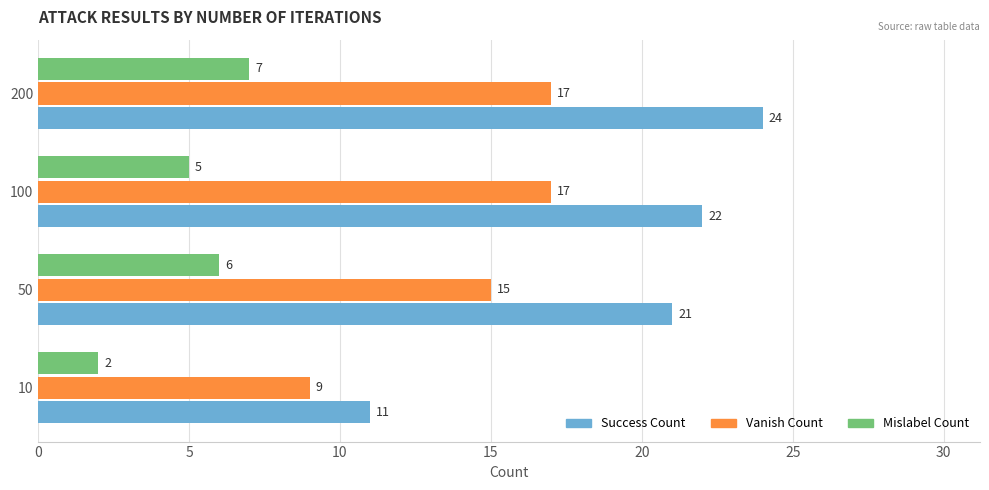

Which series has the largest total across all categories?

Success Count